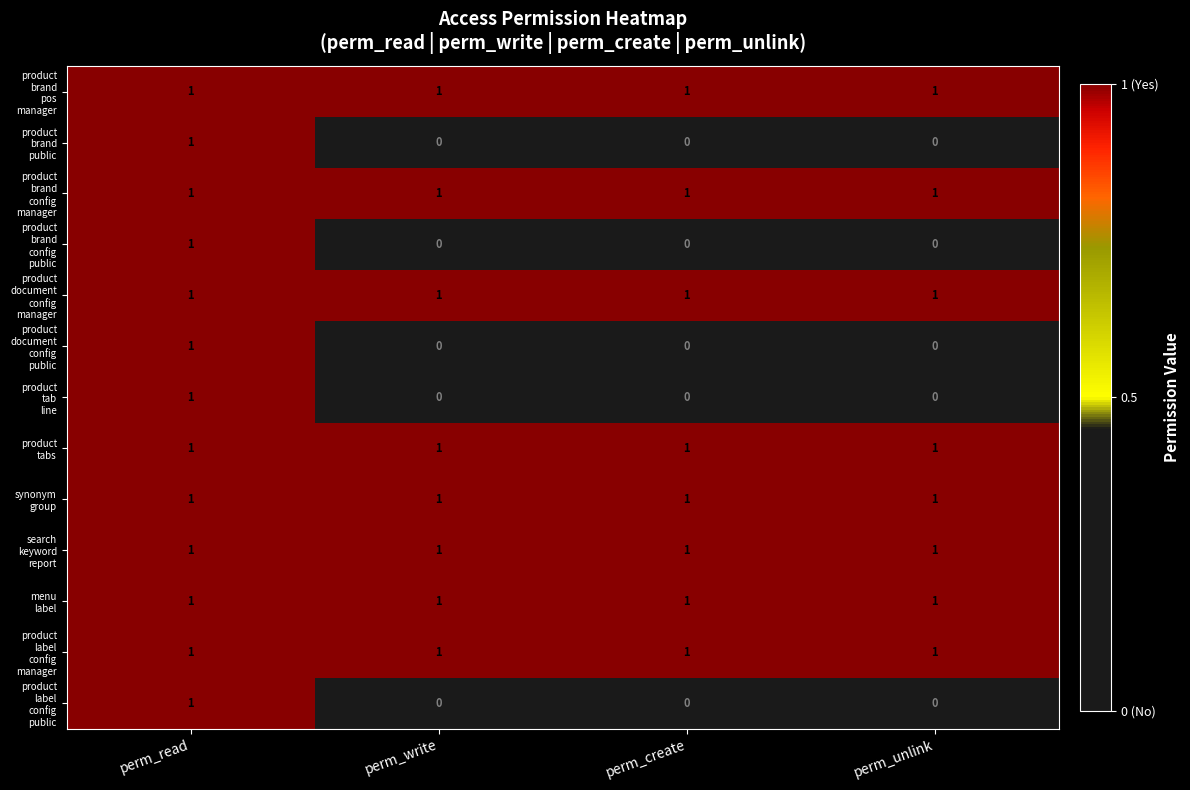

Count the number of data series in this chart.

13